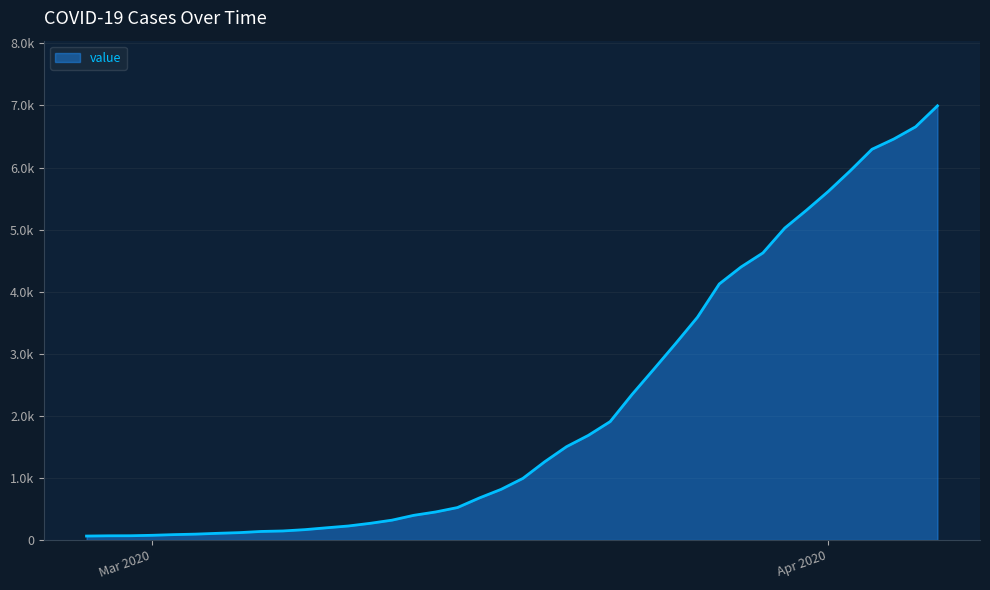

What is the sum of all values?

85676